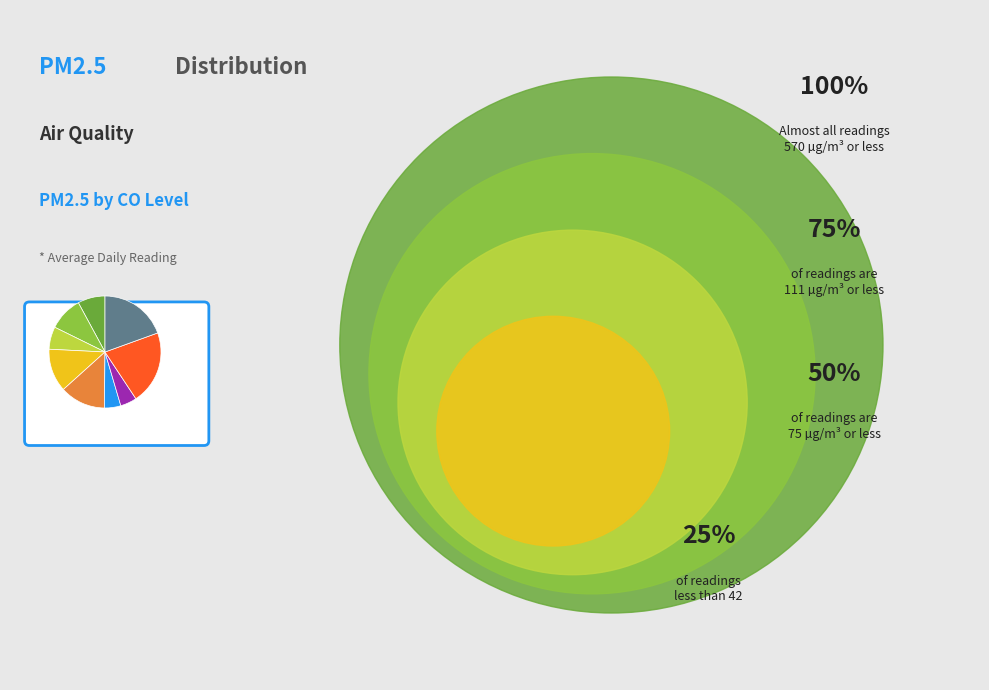

Does any single category account for the majority?

No